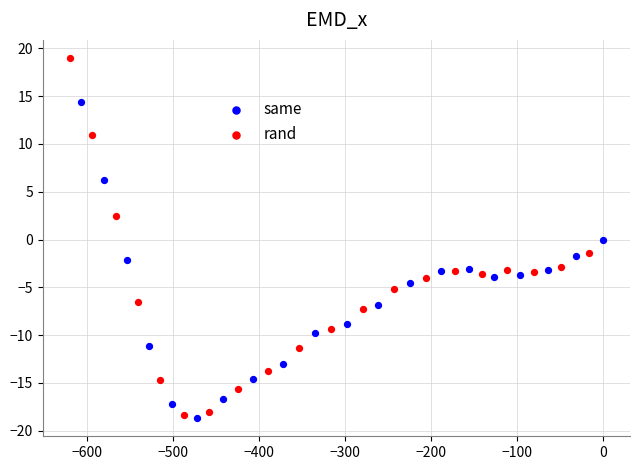

Which series has the largest Y range (max minus min)?

rand